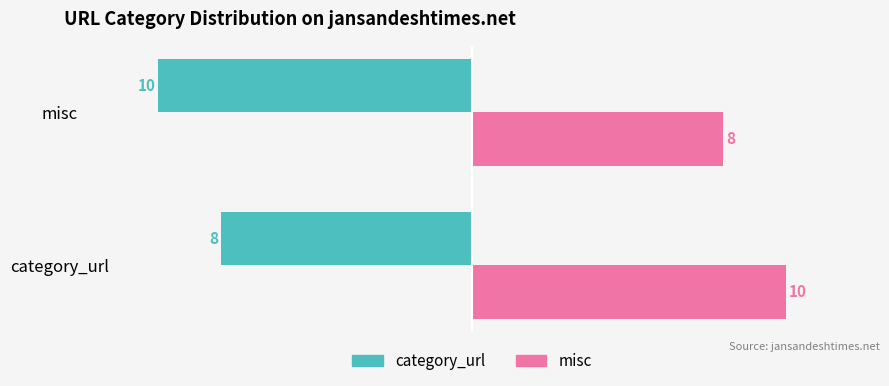

What is the smallest value displayed?

-10